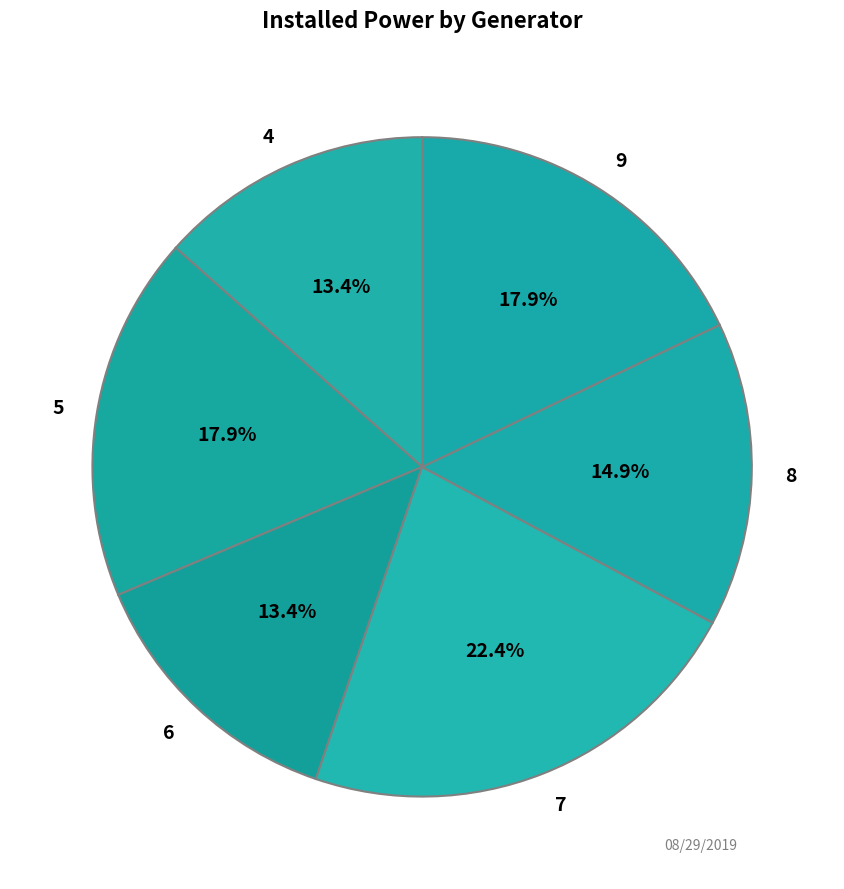

To the nearest percent, what is the average slice percentage?

17%